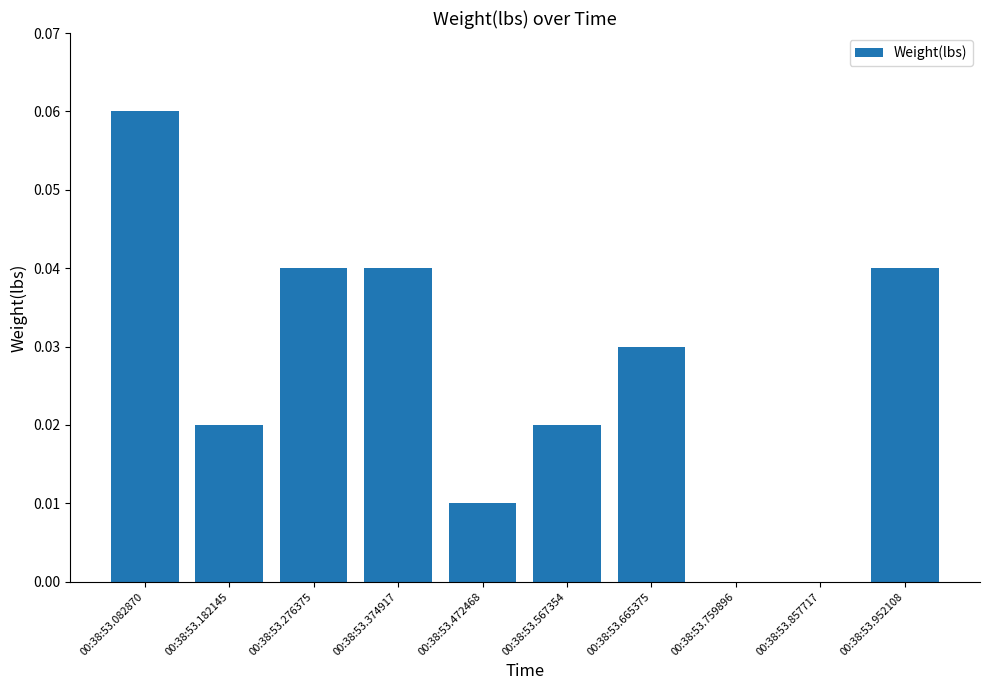

Which has a higher value, 00:38:53.665375 or 00:38:53.759896?

00:38:53.665375